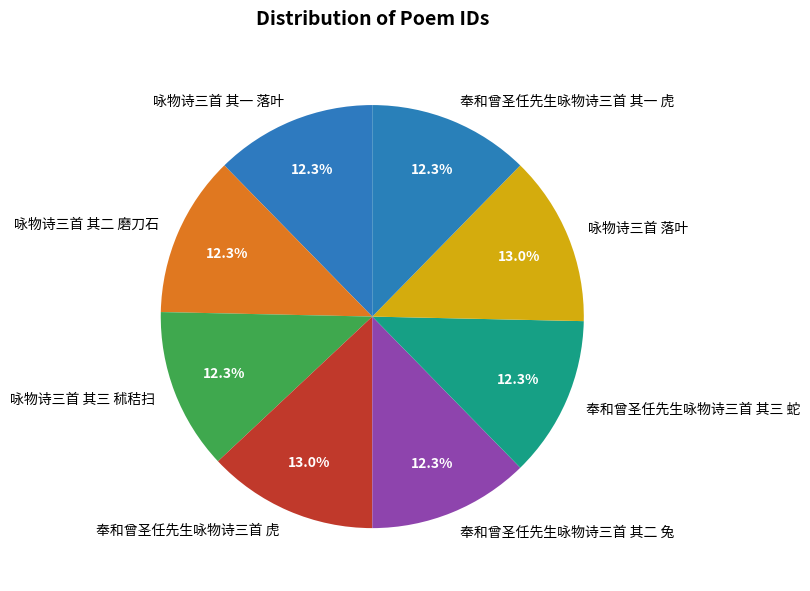

How much of the chart is everything except 咏物诗三首 其三 秫秸扫?

87.7%